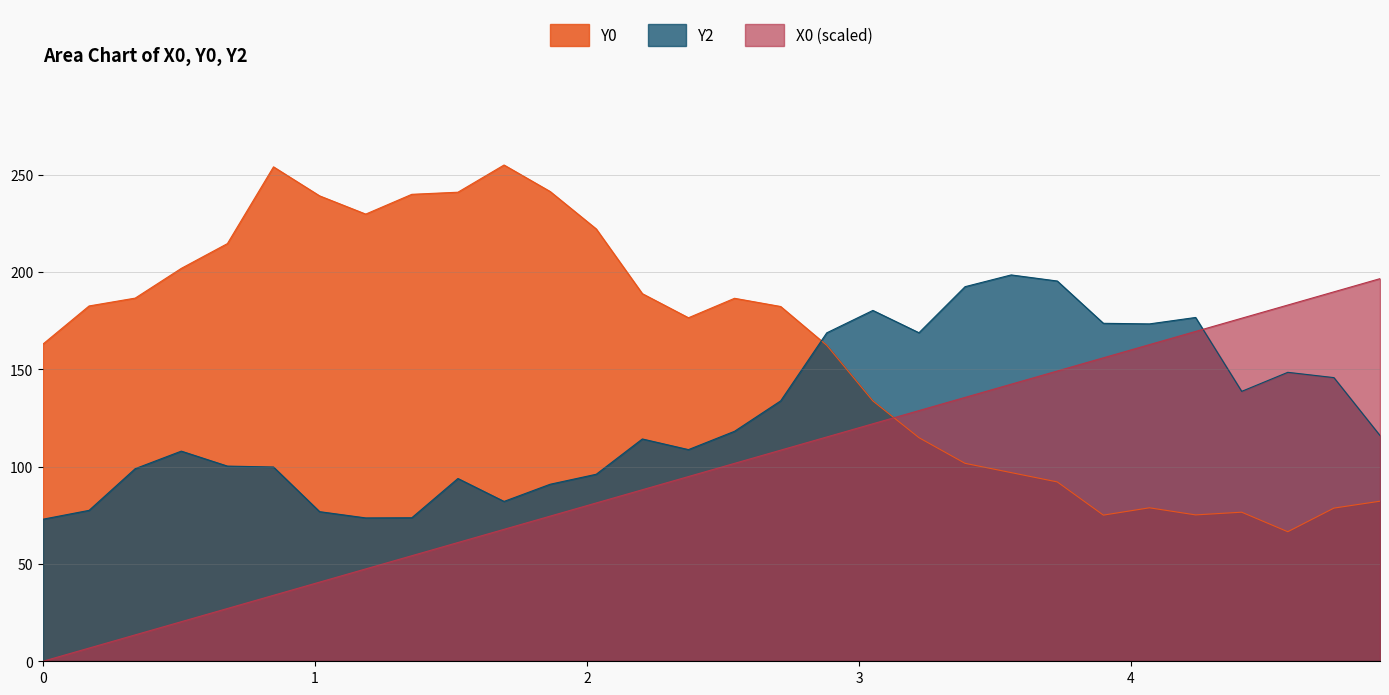

Which series has the widest spread of values?

X0 (scaled)